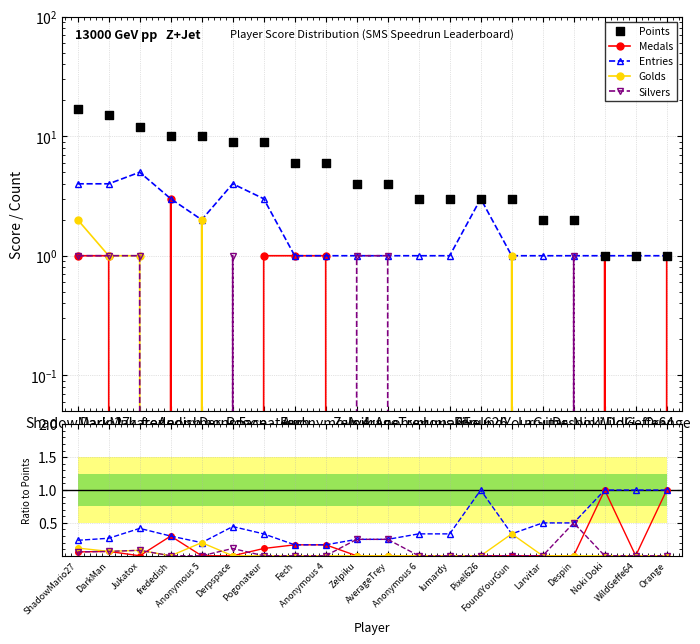

Which series reaches the maximum Y coordinate?

Points